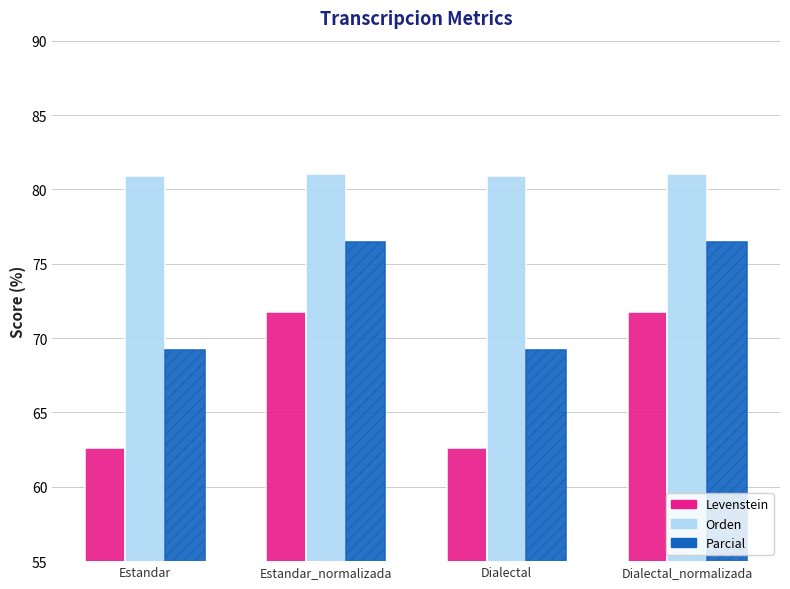

What is the sum of all Parcial values?

291.4